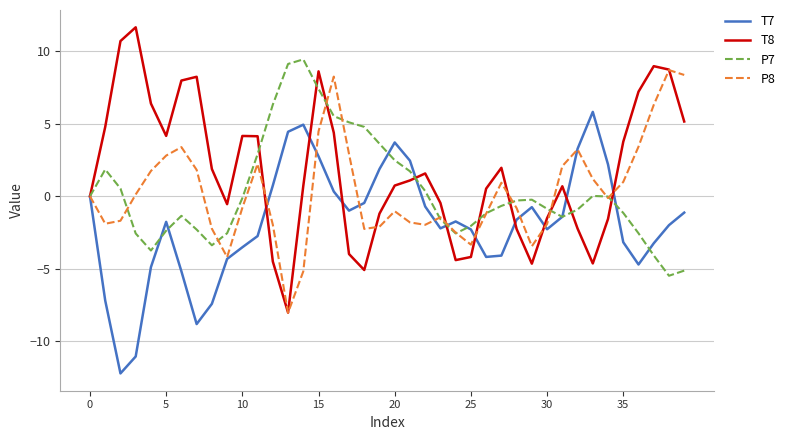

Which series has the largest total across all categories?

T8